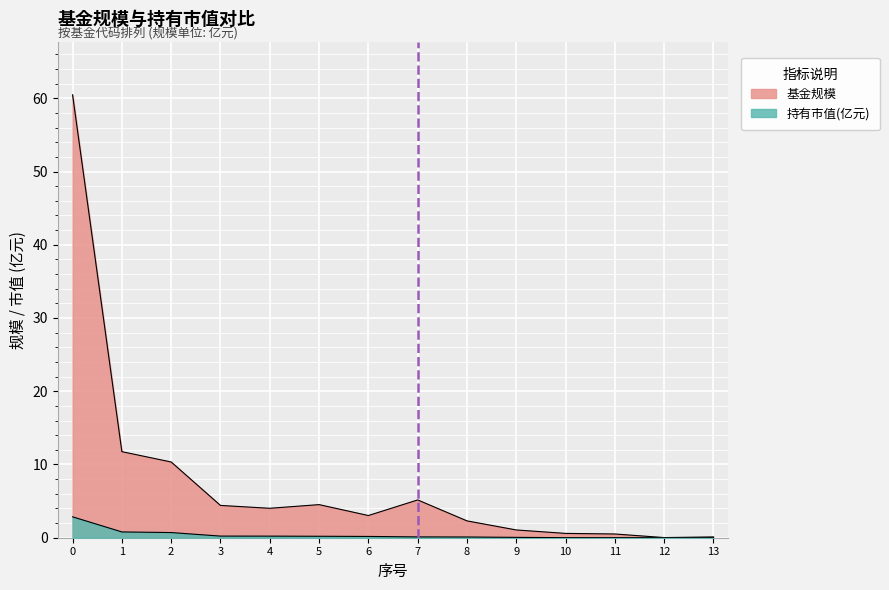

What is the sum of all 持有市值(亿元) values?

5.4